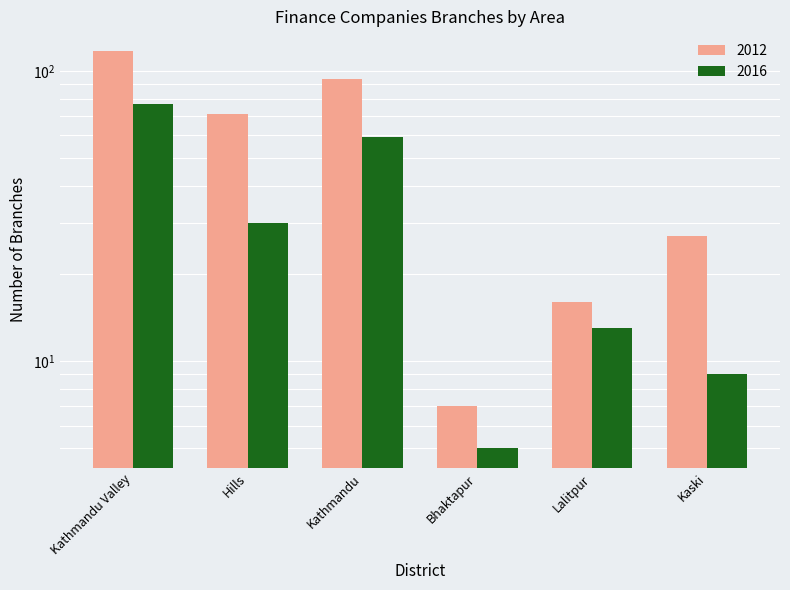

At which label does 2012 first exceed 71?

Kathmandu Valley